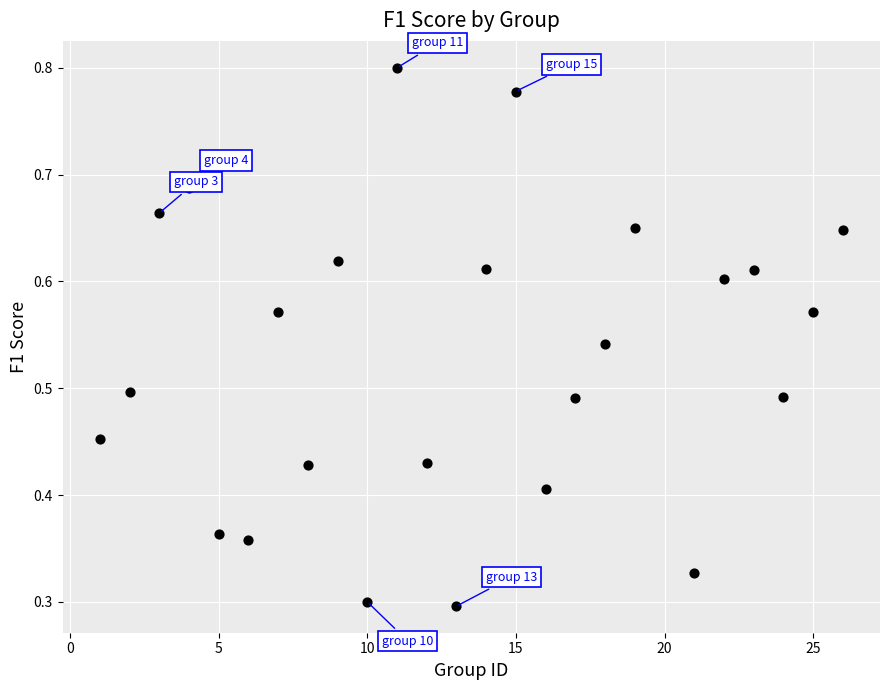

What is the range of X values (max minus min)?

25.0